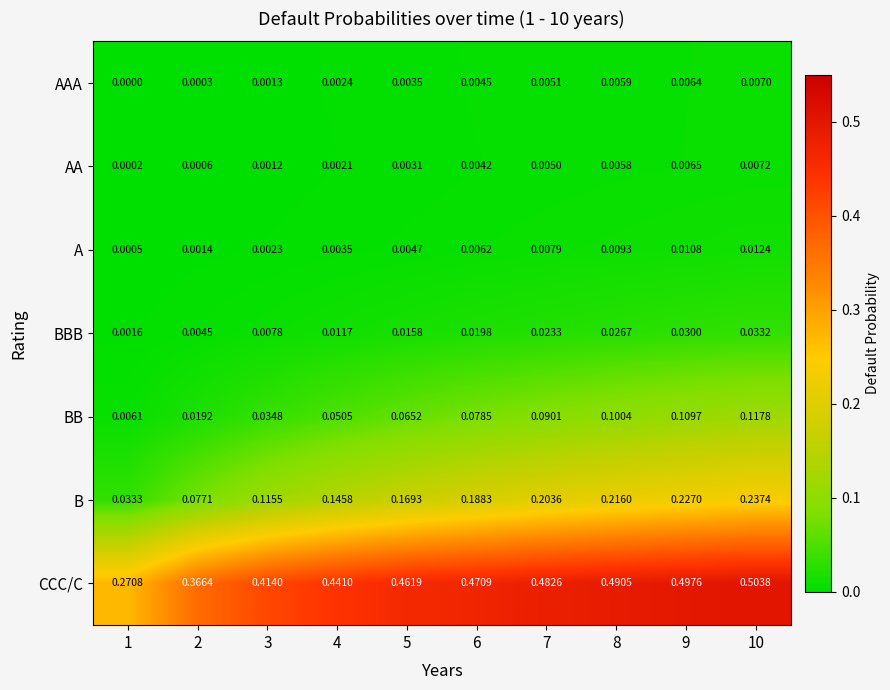

Which series changed the most between 3 and 8?

B